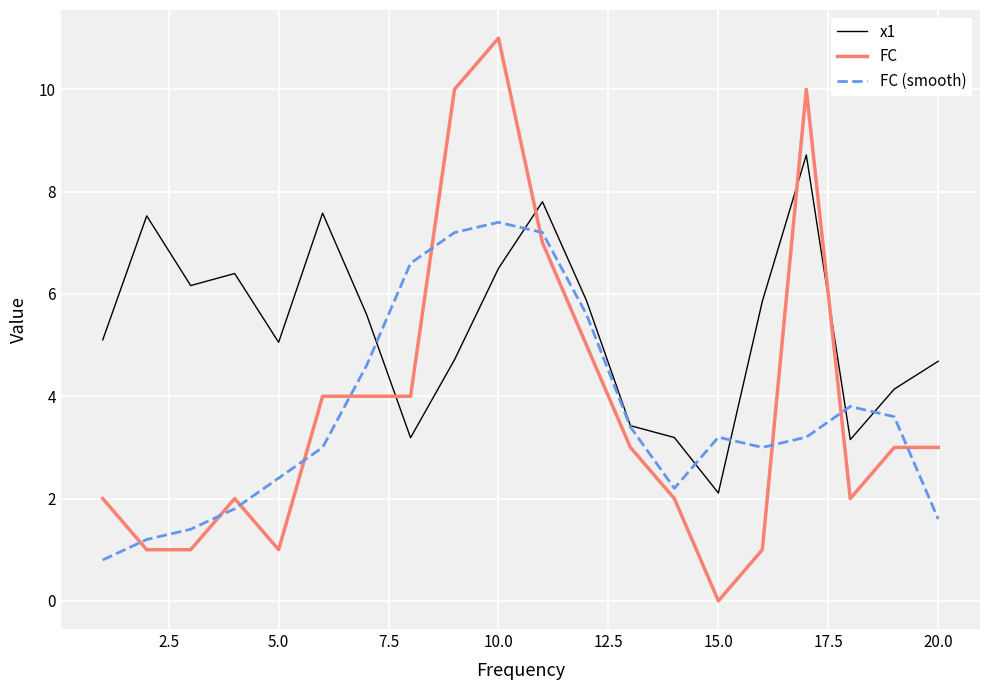

Which series has the largest total across all categories?

x1